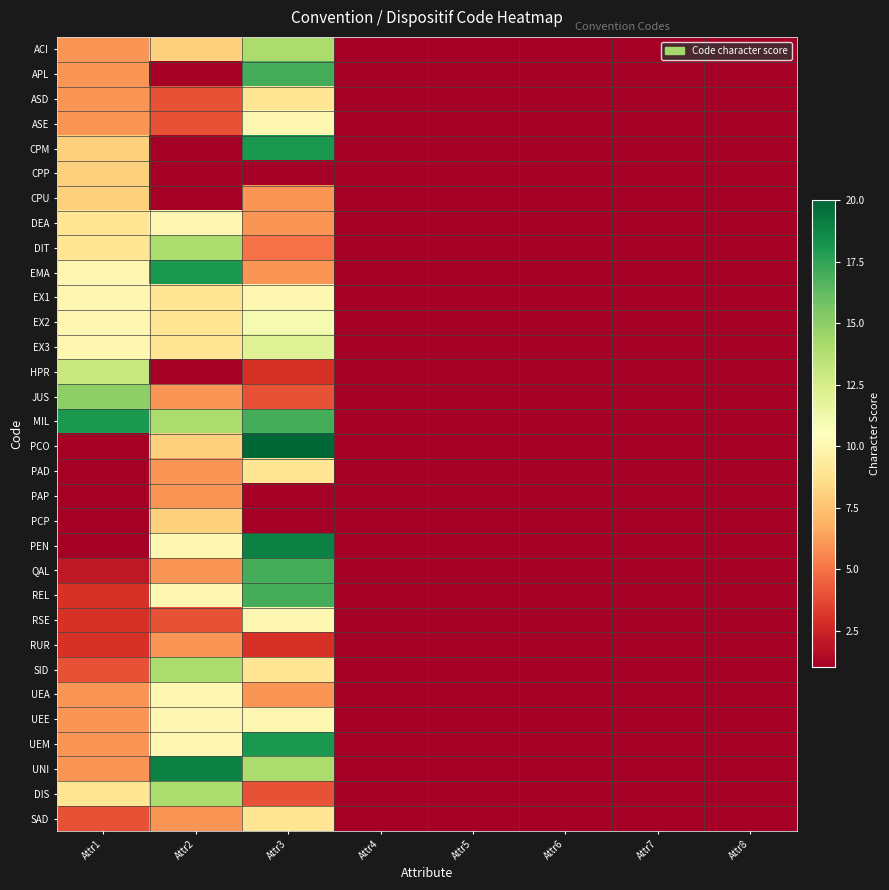

Reading left to right, what are all the values shown in this chart?

ACI: Attr1=6	Attr2=8	Attr3=14	Attr4=1	Attr5=1	Attr6=1	Attr7=1	Attr8=1
APL: Attr1=6	Attr2=1	Attr3=17	Attr4=1	Attr5=1	Attr6=1	Attr7=1	Attr8=1
ASD: Attr1=6	Attr2=4	Attr3=9	Attr4=1	Attr5=1	Attr6=1	Attr7=1	Attr8=1
ASE: Attr1=6	Attr2=4	Attr3=10	Attr4=1	Attr5=1	Attr6=1	Attr7=1	Attr8=1
CPM: Attr1=8	Attr2=1	Attr3=18	Attr4=1	Attr5=1	Attr6=1	Attr7=1	Attr8=1
CPP: Attr1=8	Attr2=1	Attr3=1	Attr4=1	Attr5=1	Attr6=1	Attr7=1	Attr8=1
CPU: Attr1=8	Attr2=1	Attr3=6	Attr4=1	Attr5=1	Attr6=1	Attr7=1	Attr8=1
DEA: Attr1=9	Attr2=10	Attr3=6	Attr4=1	Attr5=1	Attr6=1	Attr7=1	Attr8=1
DIT: Attr1=9	Attr2=14	Attr3=5	Attr4=1	Attr5=1	Attr6=1	Attr7=1	Attr8=1
EMA: Attr1=10	Attr2=18	Attr3=6	Attr4=1	Attr5=1	Attr6=1	Attr7=1	Attr8=1
EX1: Attr1=10	Attr2=9	Attr3=10	Attr4=1	Attr5=1	Attr6=1	Attr7=1	Attr8=1
EX2: Attr1=10	Attr2=9	Attr3=11	Attr4=1	Attr5=1	Attr6=1	Attr7=1	Attr8=1
EX3: Attr1=10	Attr2=9	Attr3=12	Attr4=1	Attr5=1	Attr6=1	Attr7=1	Attr8=1
HPR: Attr1=13	Attr2=1	Attr3=3	Attr4=1	Attr5=1	Attr6=1	Attr7=1	Attr8=1
JUS: Attr1=15	Attr2=6	Attr3=4	Attr4=1	Attr5=1	Attr6=1	Attr7=1	Attr8=1
MIL: Attr1=18	Attr2=14	Attr3=17	Attr4=1	Attr5=1	Attr6=1	Attr7=1	Attr8=1
PCO: Attr1=1	Attr2=8	Attr3=20	Attr4=1	Attr5=1	Attr6=1	Attr7=1	Attr8=1
PAD: Attr1=1	Attr2=6	Attr3=9	Attr4=1	Attr5=1	Attr6=1	Attr7=1	Attr8=1
PAP: Attr1=1	Attr2=6	Attr3=1	Attr4=1	Attr5=1	Attr6=1	Attr7=1	Attr8=1
PCP: Attr1=1	Attr2=8	Attr3=1	Attr4=1	Attr5=1	Attr6=1	Attr7=1	Attr8=1
PEN: Attr1=1	Attr2=10	Attr3=19	Attr4=1	Attr5=1	Attr6=1	Attr7=1	Attr8=1
QAL: Attr1=2	Attr2=6	Attr3=17	Attr4=1	Attr5=1	Attr6=1	Attr7=1	Attr8=1
REL: Attr1=3	Attr2=10	Attr3=17	Attr4=1	Attr5=1	Attr6=1	Attr7=1	Attr8=1
RSE: Attr1=3	Attr2=4	Attr3=10	Attr4=1	Attr5=1	Attr6=1	Attr7=1	Attr8=1
RUR: Attr1=3	Attr2=6	Attr3=3	Attr4=1	Attr5=1	Attr6=1	Attr7=1	Attr8=1
SID: Attr1=4	Attr2=14	Attr3=9	Attr4=1	Attr5=1	Attr6=1	Attr7=1	Attr8=1
UEA: Attr1=6	Attr2=10	Attr3=6	Attr4=1	Attr5=1	Attr6=1	Attr7=1	Attr8=1
UEE: Attr1=6	Attr2=10	Attr3=10	Attr4=1	Attr5=1	Attr6=1	Attr7=1	Attr8=1
UEM: Attr1=6	Attr2=10	Attr3=18	Attr4=1	Attr5=1	Attr6=1	Attr7=1	Attr8=1
UNI: Attr1=6	Attr2=19	Attr3=14	Attr4=1	Attr5=1	Attr6=1	Attr7=1	Attr8=1
DIS: Attr1=9	Attr2=14	Attr3=4	Attr4=1	Attr5=1	Attr6=1	Attr7=1	Attr8=1
SAD: Attr1=4	Attr2=6	Attr3=9	Attr4=1	Attr5=1	Attr6=1	Attr7=1	Attr8=1